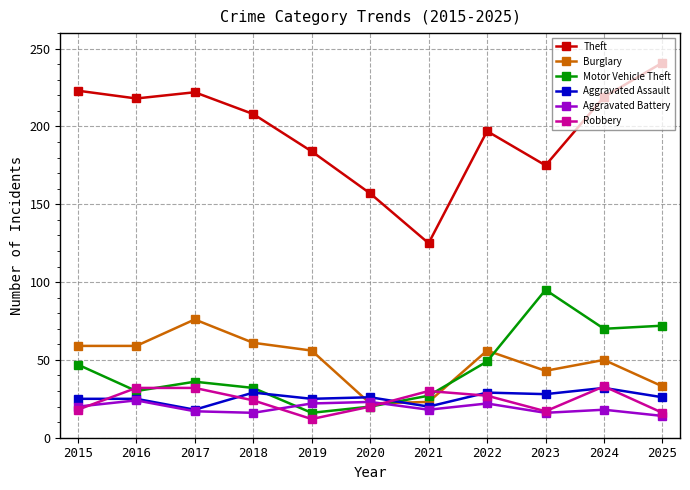

At how many categories does at least one series exceed 107?

11